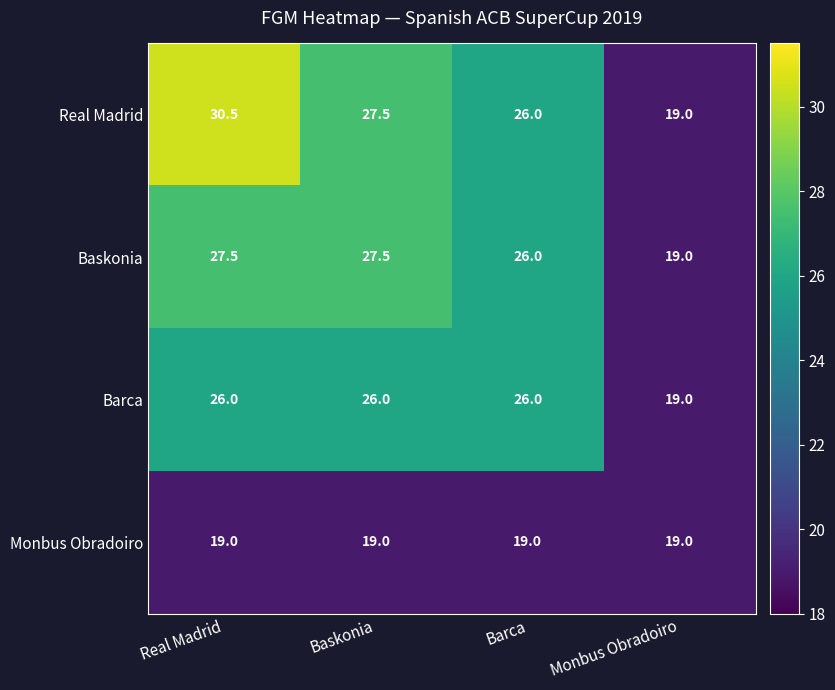

Reading left to right, transcribe all the data shown in this chart.

Real Madrid: Real Madrid=30.5	Baskonia=27.5	Barca=26.0	Monbus Obradoiro=19.0
Baskonia: Real Madrid=27.5	Baskonia=27.5	Barca=26.0	Monbus Obradoiro=19.0
Barca: Real Madrid=26.0	Baskonia=26.0	Barca=26.0	Monbus Obradoiro=19.0
Monbus Obradoiro: Real Madrid=19.0	Baskonia=19.0	Barca=19.0	Monbus Obradoiro=19.0